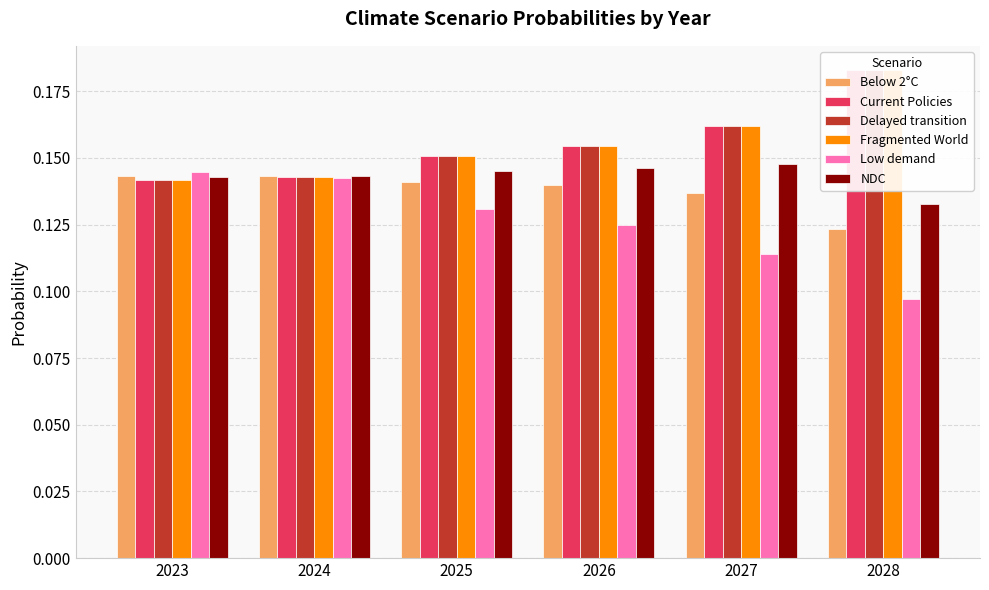

Reading right to left, extract all data points from this chart.

Below 2°C: 0.1	0.1	0.1	0.1	0.1	0.1
Current Policies: 0.2	0.2	0.2	0.2	0.1	0.1
Delayed transition: 0.2	0.2	0.2	0.2	0.1	0.1
Fragmented World: 0.2	0.2	0.2	0.2	0.1	0.1
Low demand: 0.1	0.1	0.1	0.1	0.1	0.1
NDC: 0.1	0.1	0.1	0.1	0.1	0.1